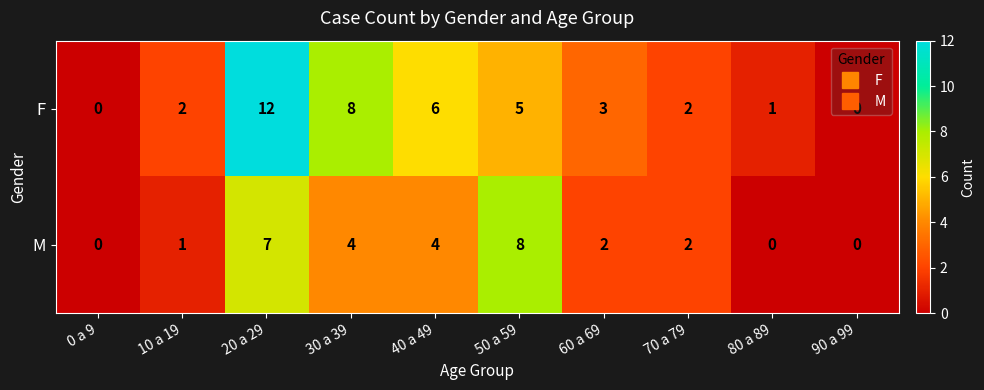

Rank the series at 10 a 19 from highest to lowest value.

F, M